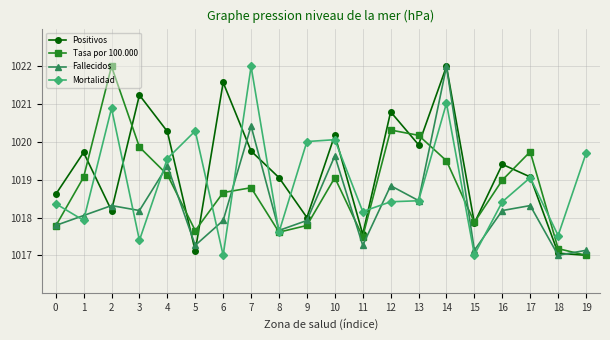

At how many categories does at least one series exceed 1019?

16